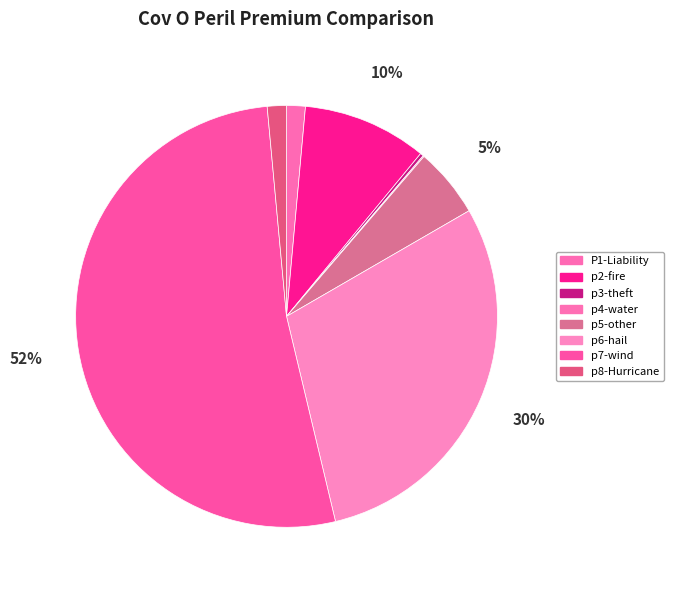

True or false: p3-theft accounts for 6% of the total.

False